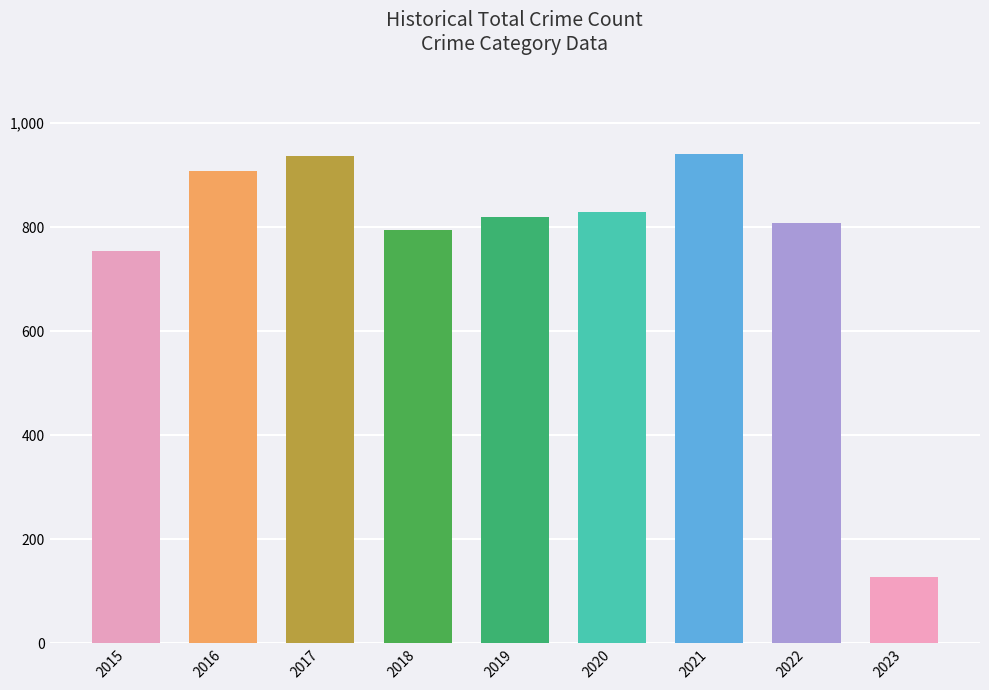

How many data points are less than 820?

4